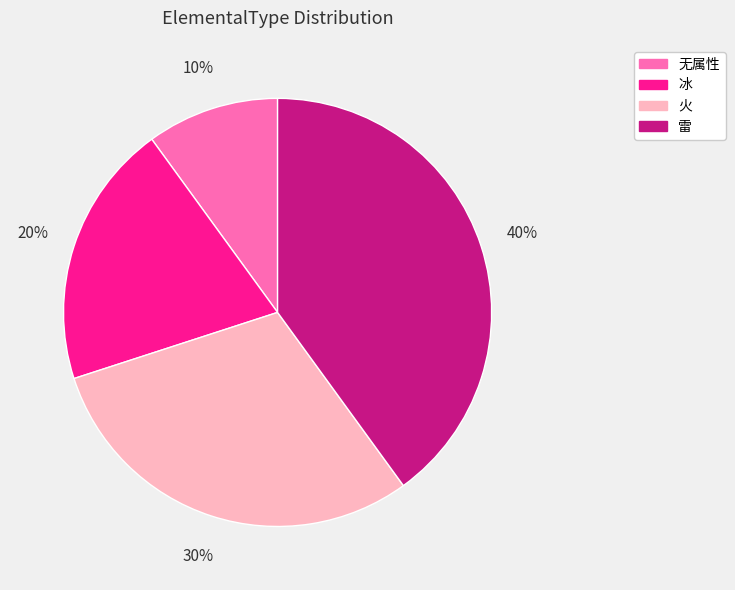

Is 雷 the majority of the pie?

No